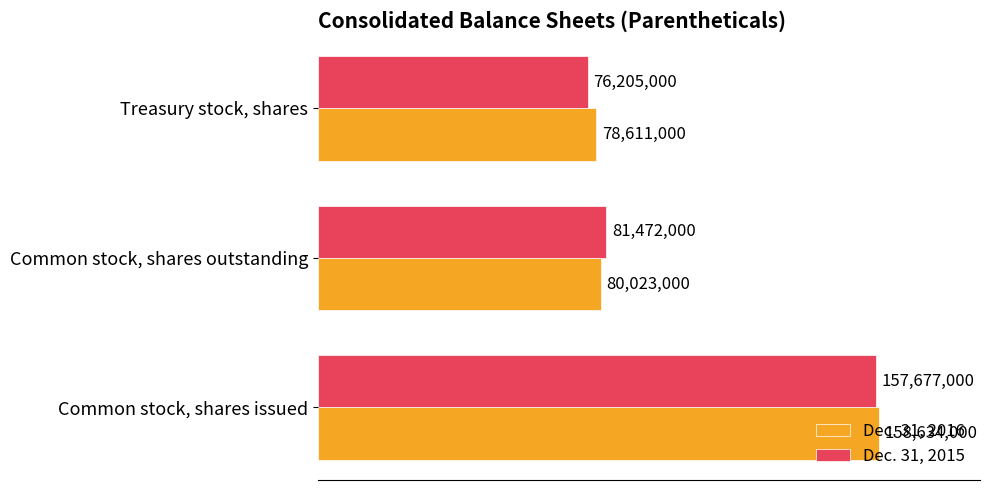

What are all the series names shown in the legend?

Dec. 31, 2016, Dec. 31, 2015